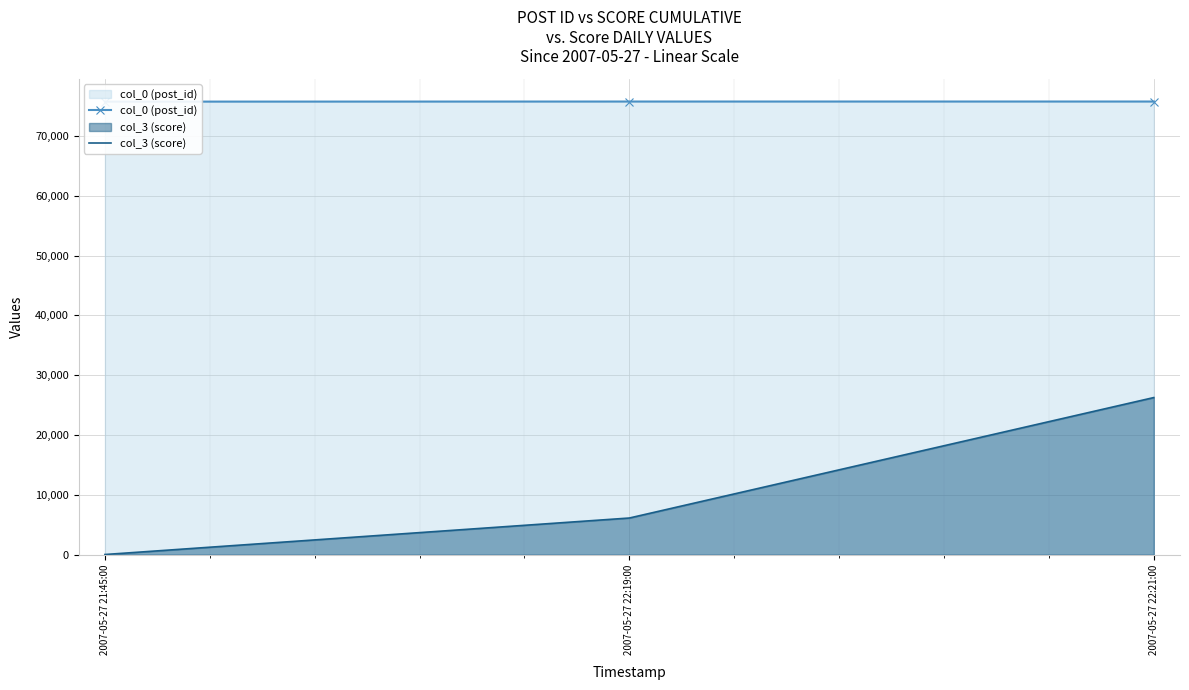

Is it true that col_0 (post_id) equals 75775 at 2007-05-27 22:19:00?

True